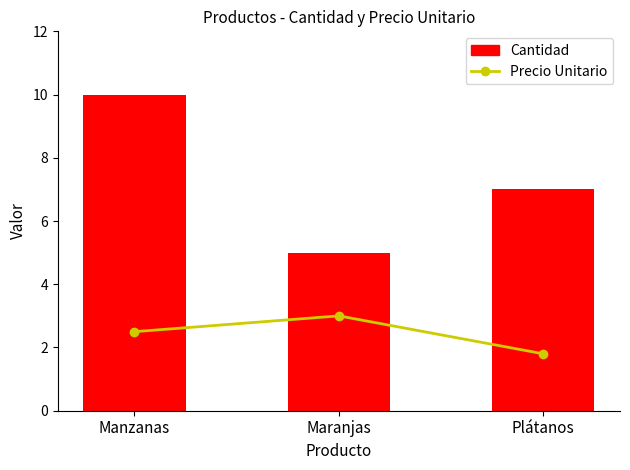

What is the greatest value displayed?

10.0